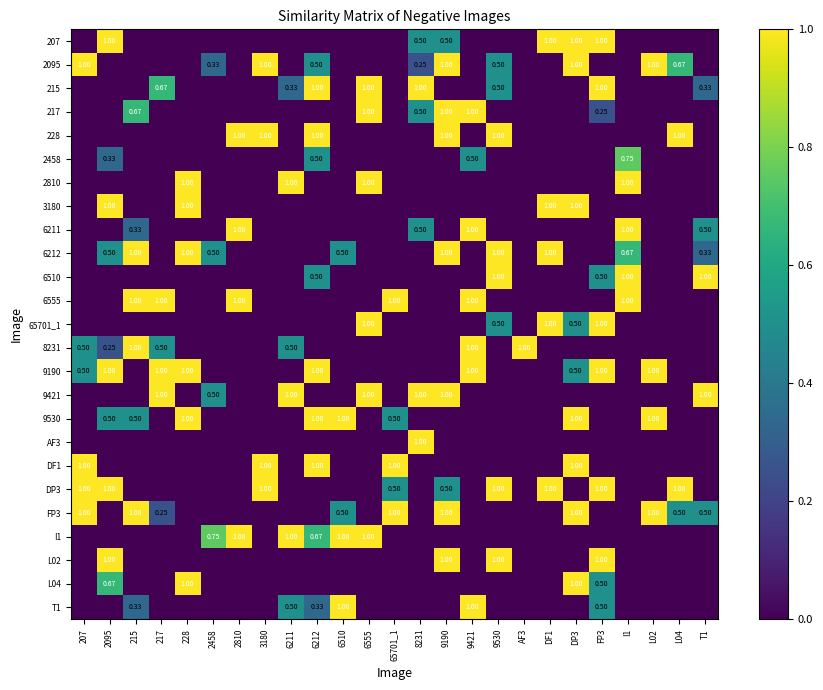

What is the maximum value shown in the chart?

1.0